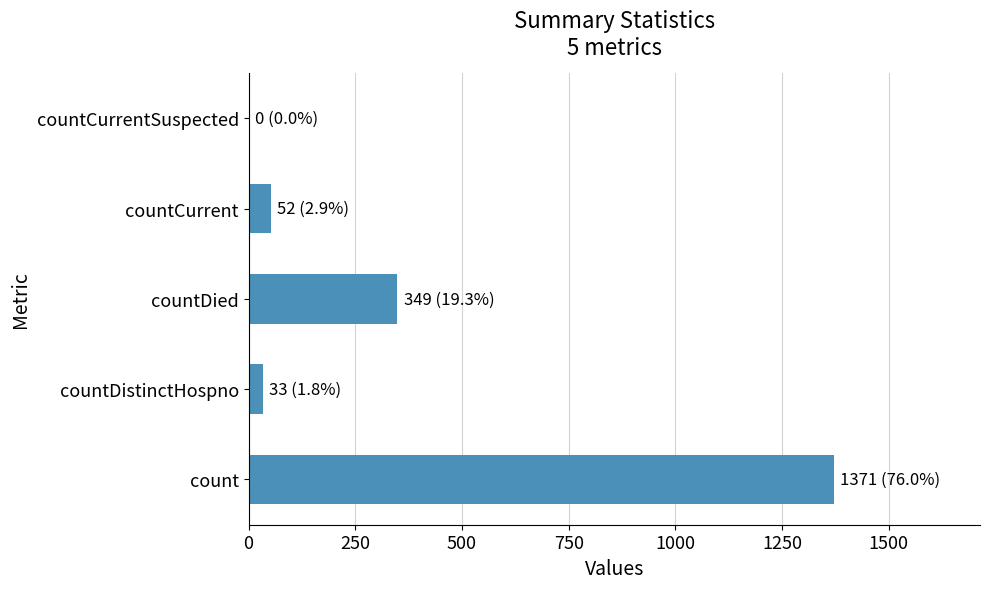

What is the sum of all values?

1805